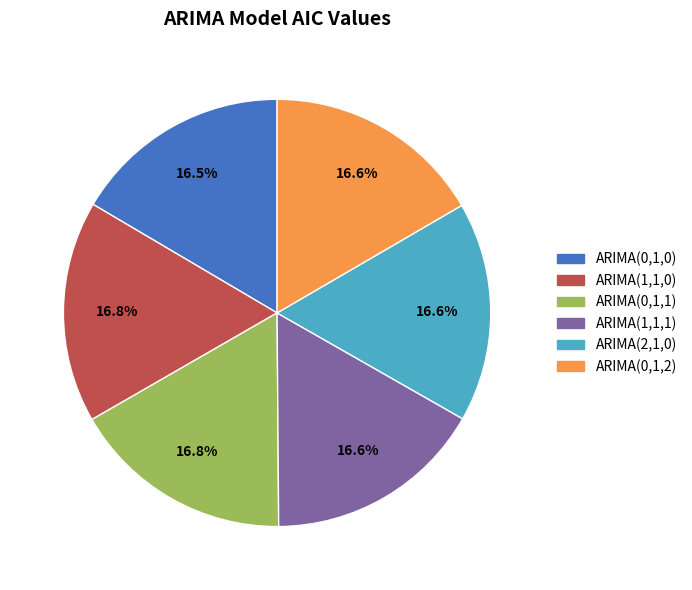

Does any single category account for the majority?

No